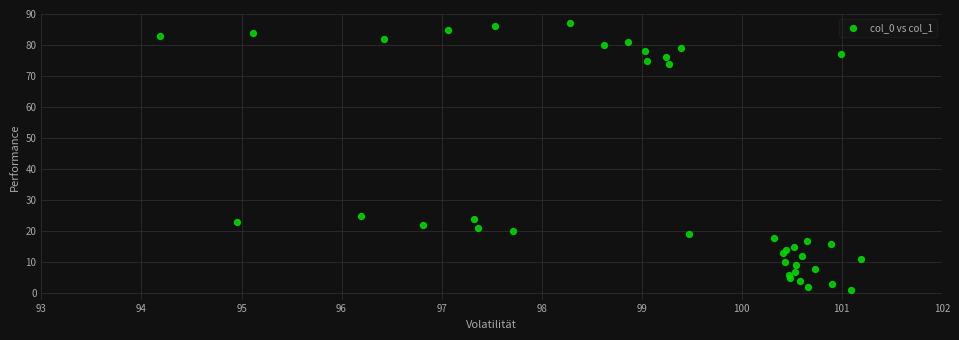

What is the range of Y values (max minus min)?

86